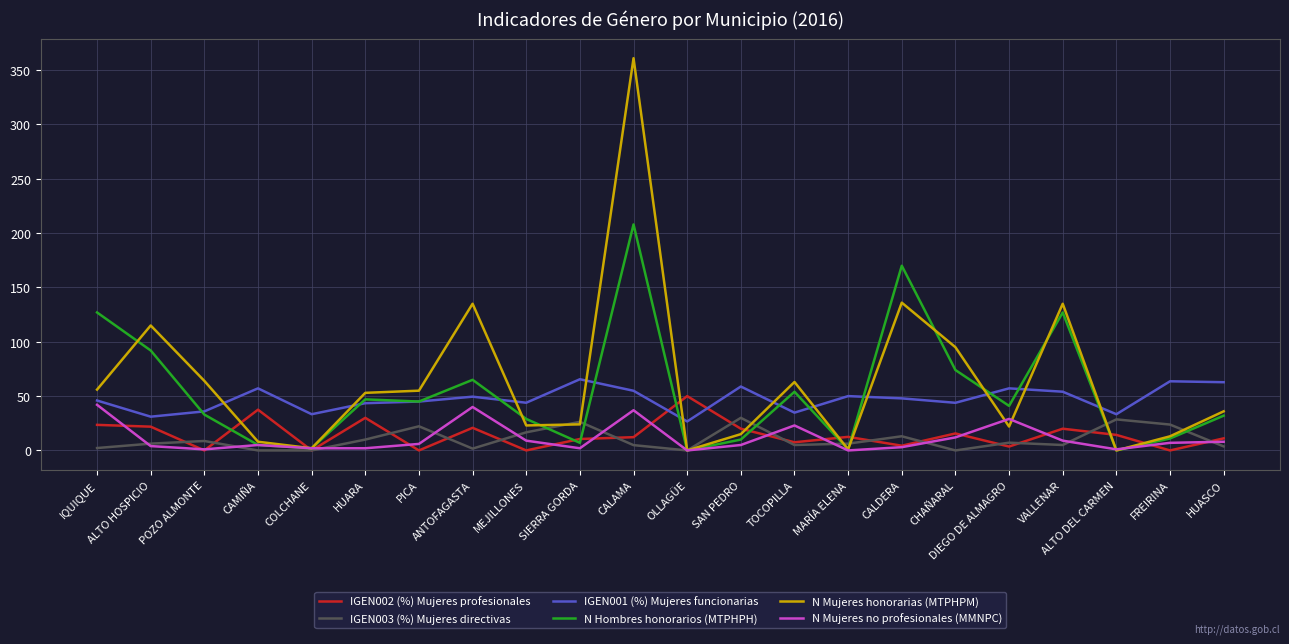

Which series has the largest range (max minus min)?

N Mujeres honorarias (MTPHPM)